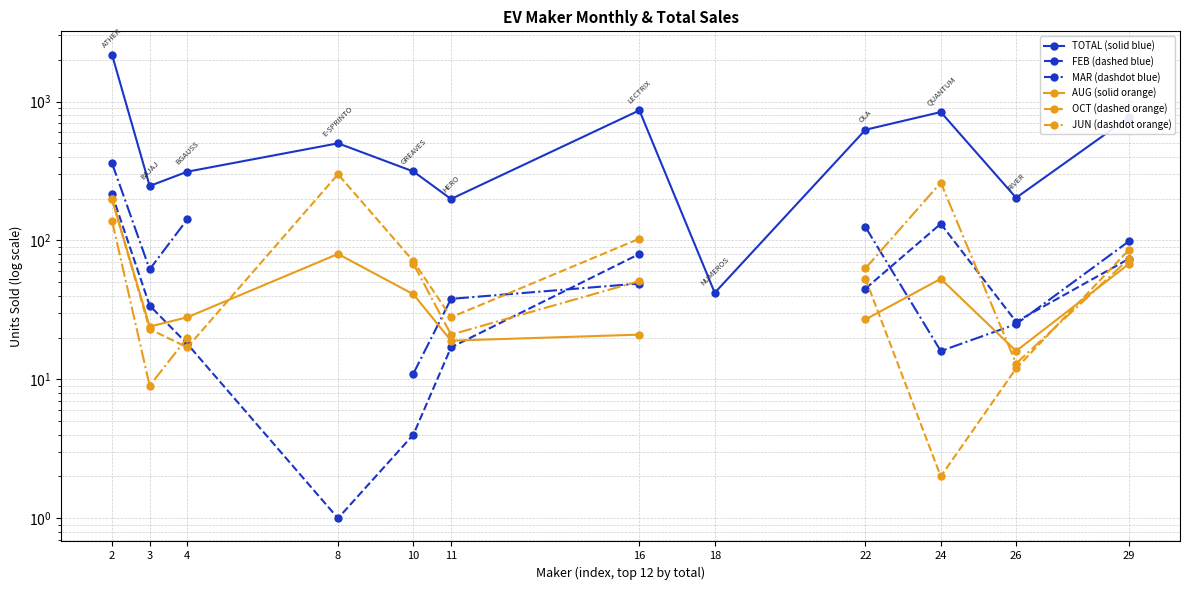

True or false: AUG (solid orange) and TOTAL (solid blue) intersect in this chart.

False